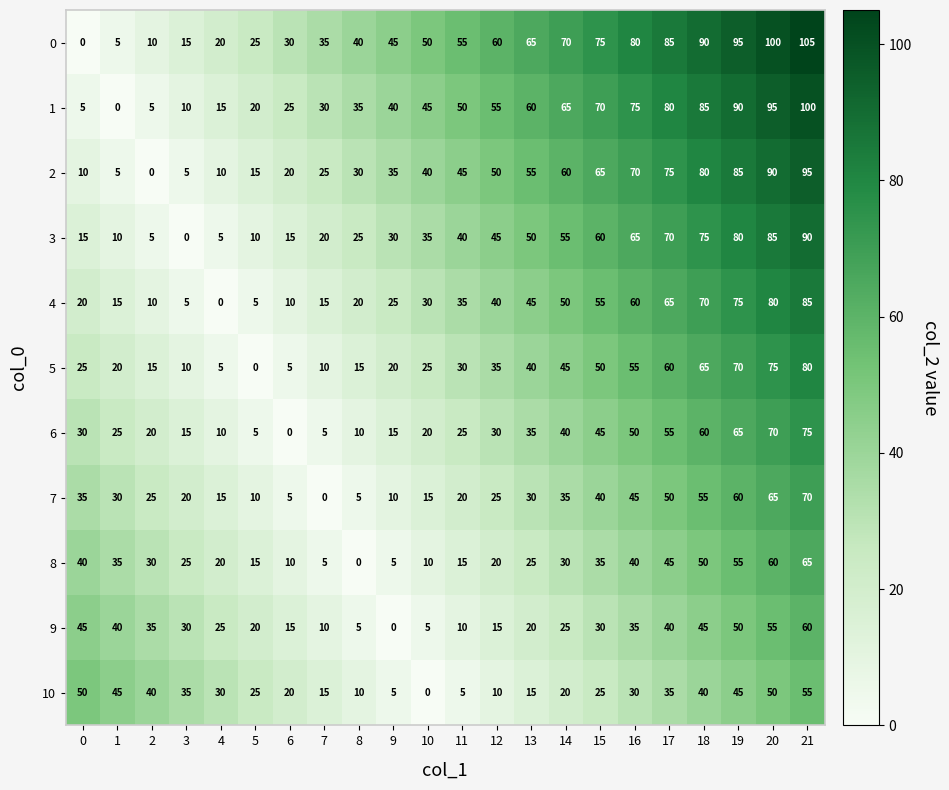

What is the difference between the maximum and minimum values in the 5 series?

80